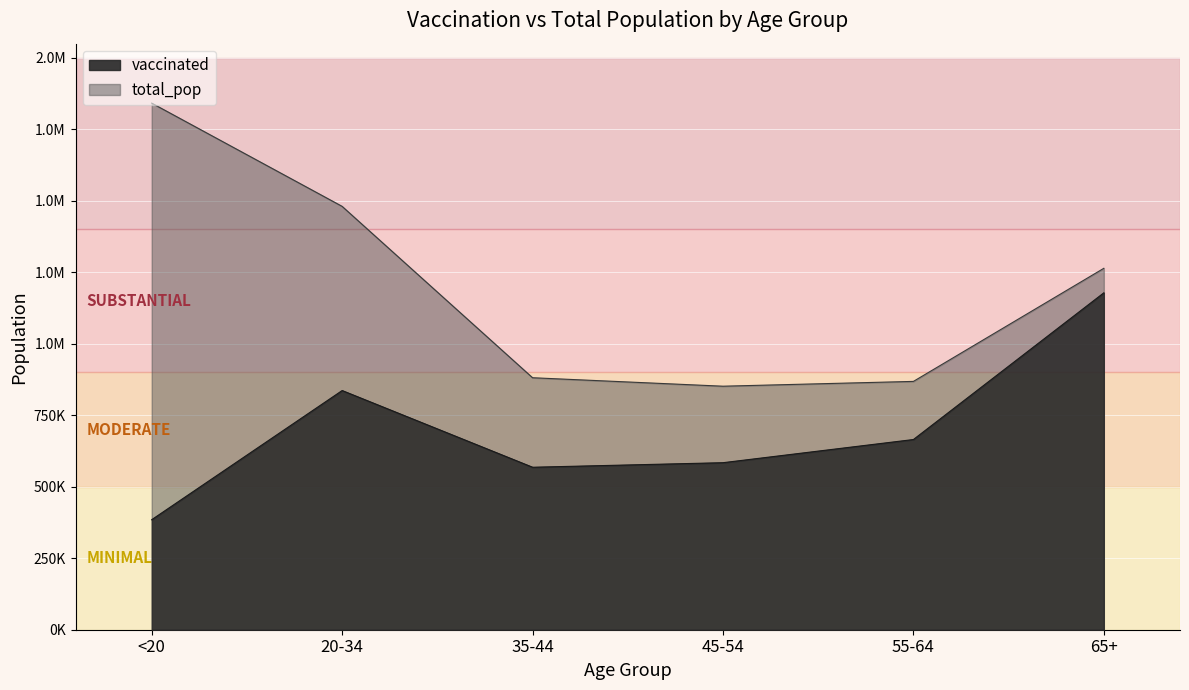

What is the total value across all series at <20?

2226868